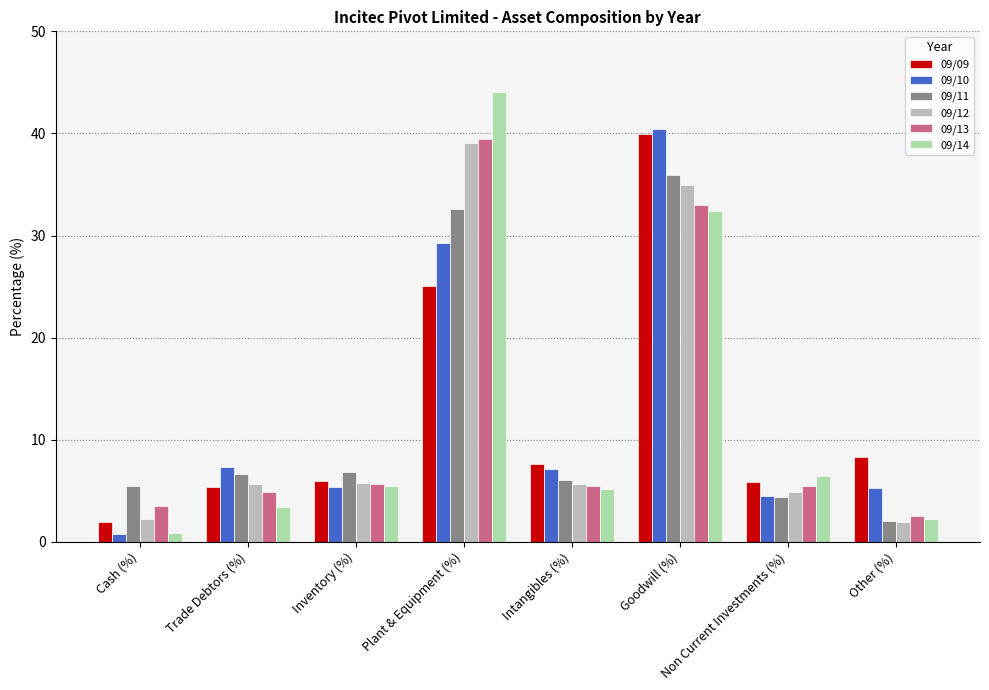

What is the total value across all series at Non Current Investments (%)?

31.6